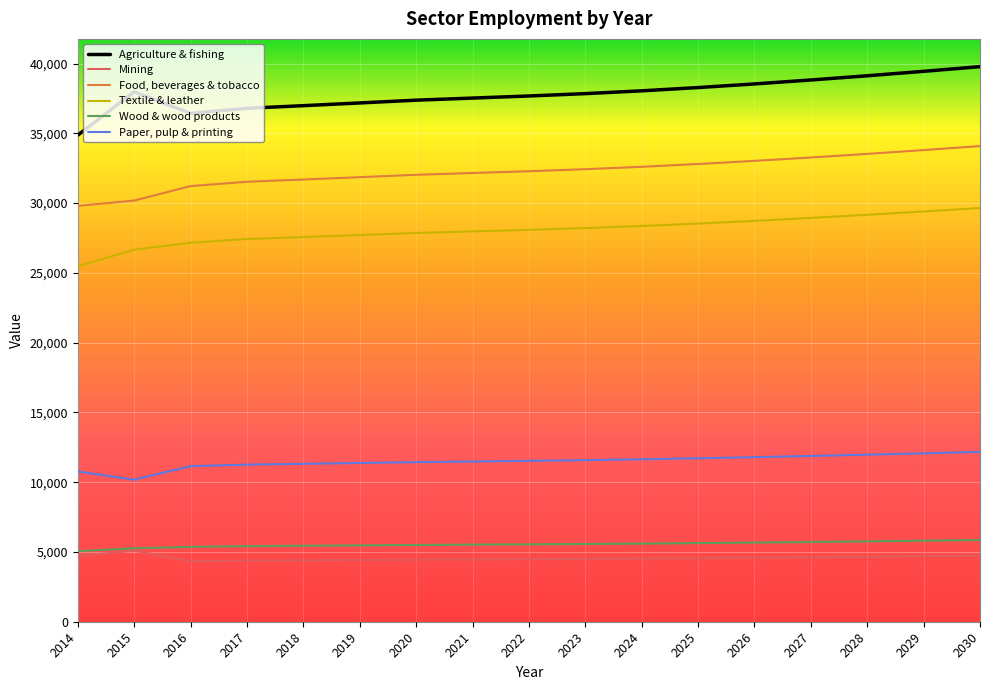

Rank the series by their maximum value, from highest to lowest.

Agriculture & fishing, Food, beverages & tobacco, Textile & leather, Paper, pulp & printing, Wood & wood products, Mining